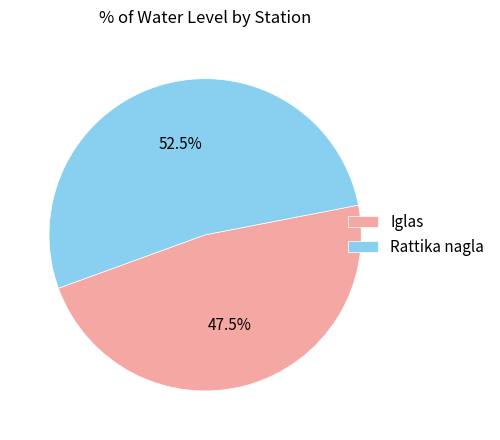

Does Rattika nagla account for over 50% of the chart?

Yes